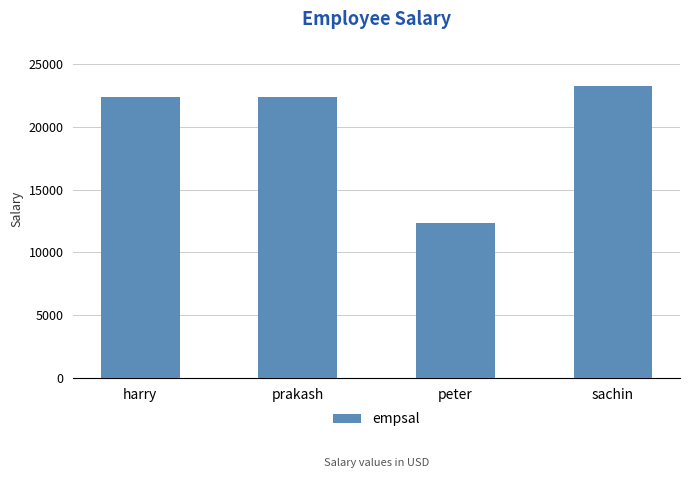

True or false: the data shows 30225 at harry.

False